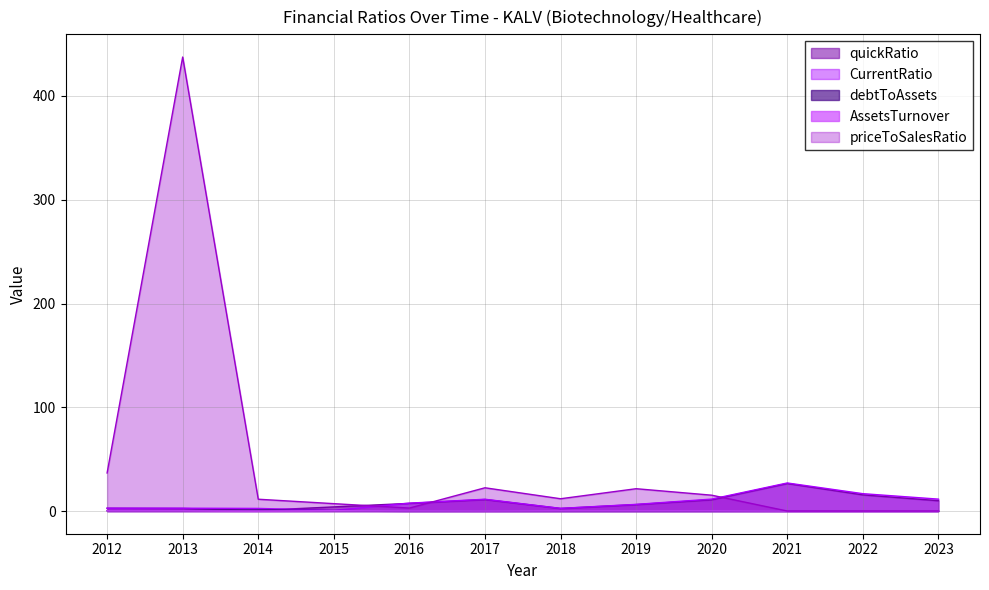

What is the average value of the quickRatio series?

8.3